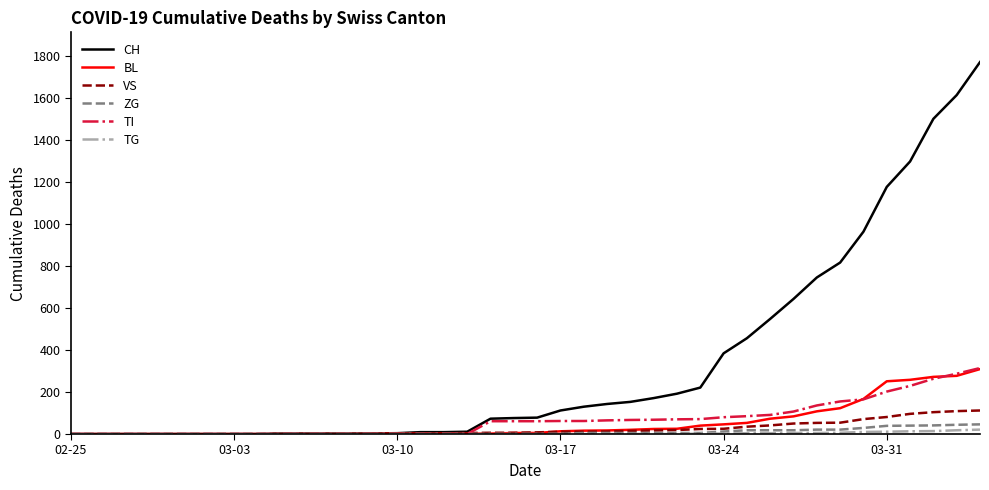

Which series has the largest range (max minus min)?

CH